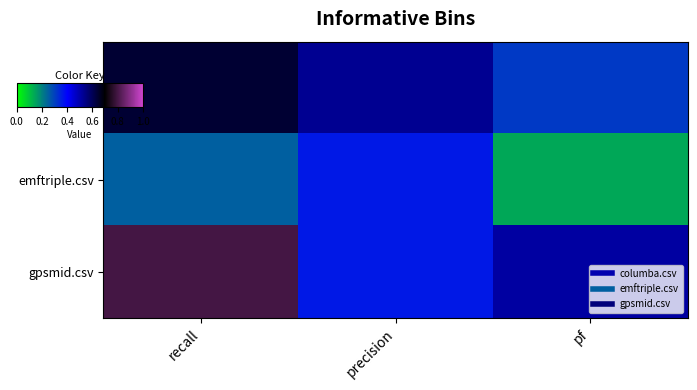

At which category is the sum across all series the highest?

recall